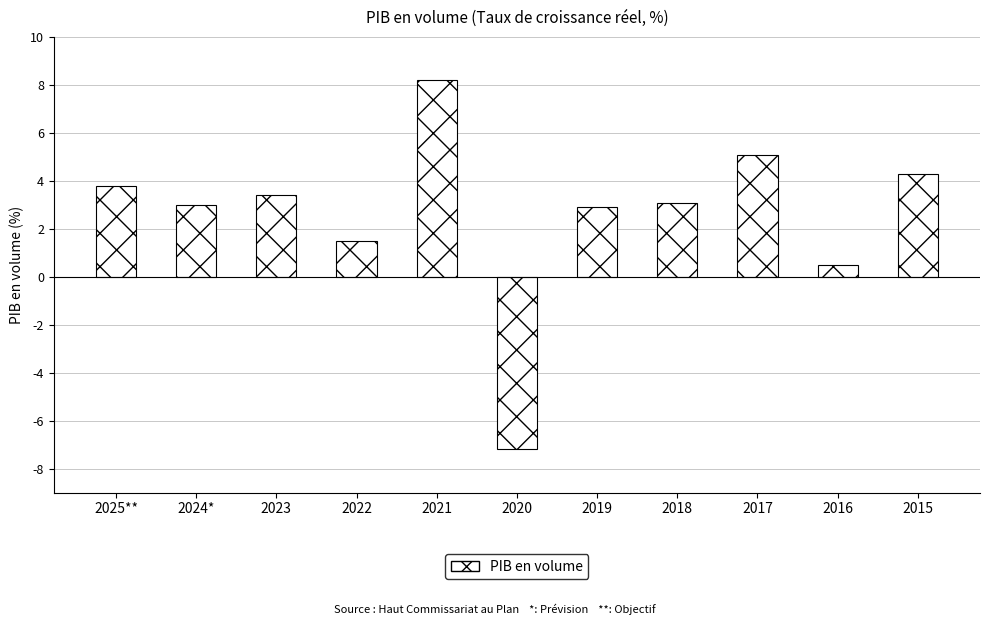

Which has a higher value, 2024* or 2023?

2023